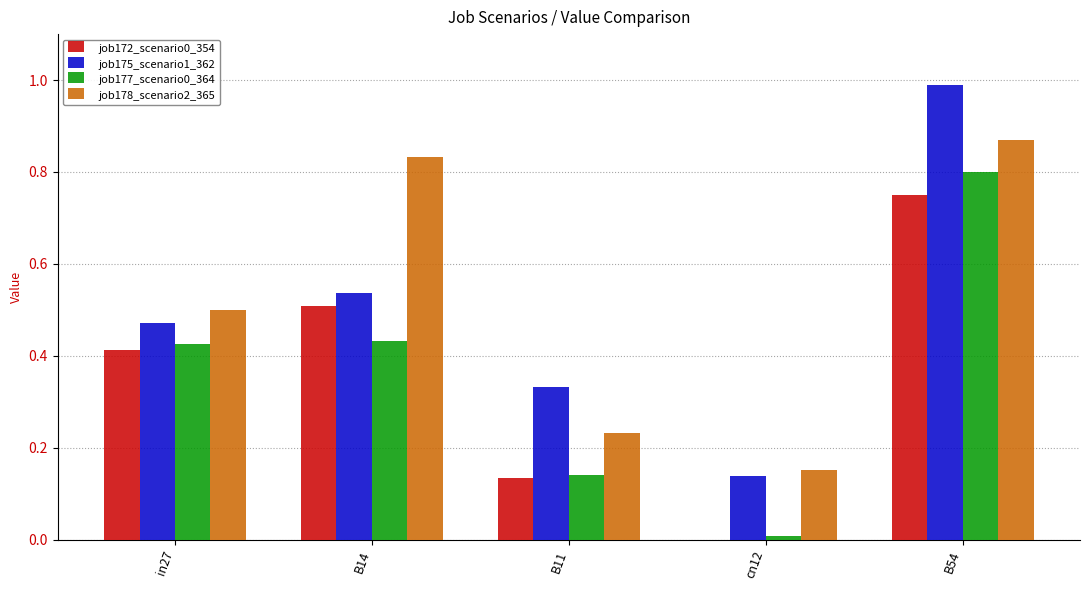

Is the value of job172_scenario0_354 at in27 greater than the value of job175_scenario1_362 at B54?

No